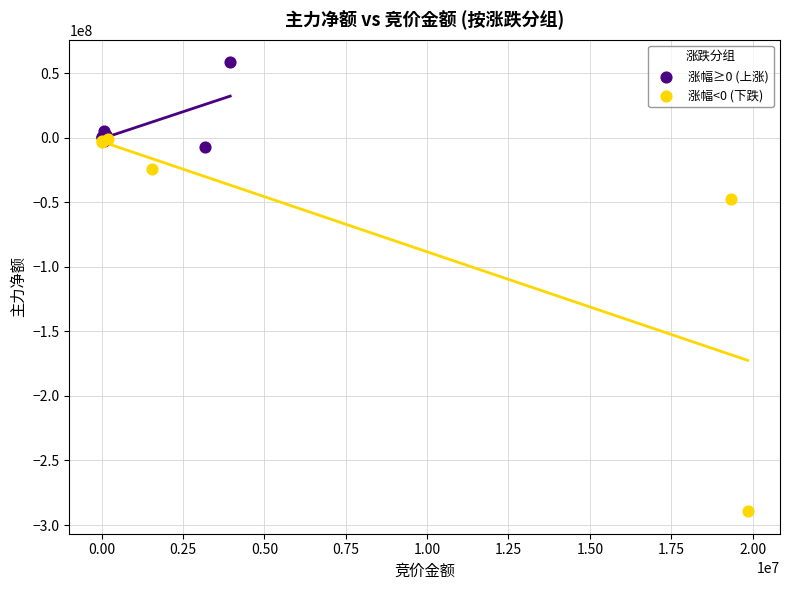

Which series contains the highest Y value?

涨幅≥0 (上涨)